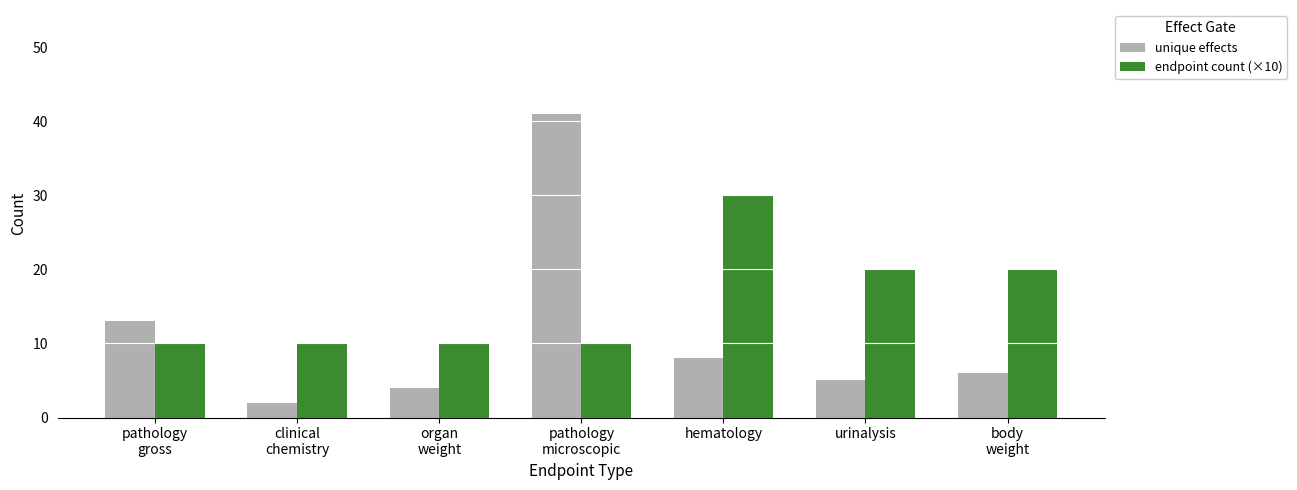

What is the difference between the maximum and minimum values in the endpoint count (×10) series?

20